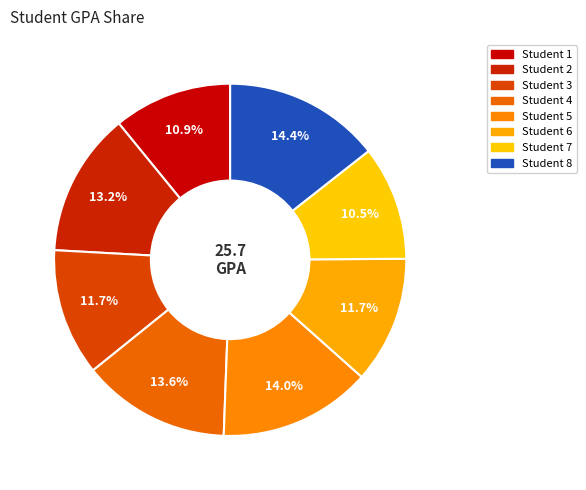

Count the number of slices in the pie.

8